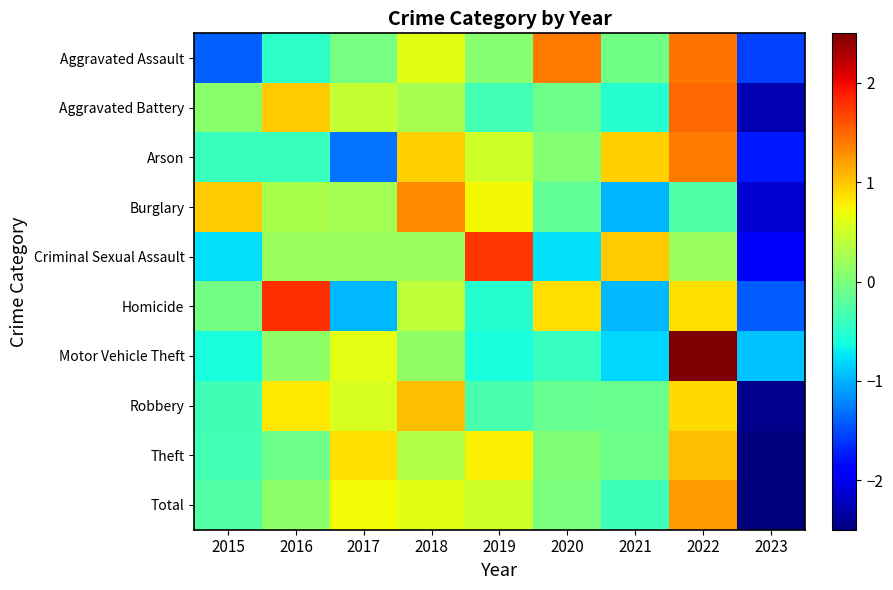

At how many categories does at least one series exceed -2?

9